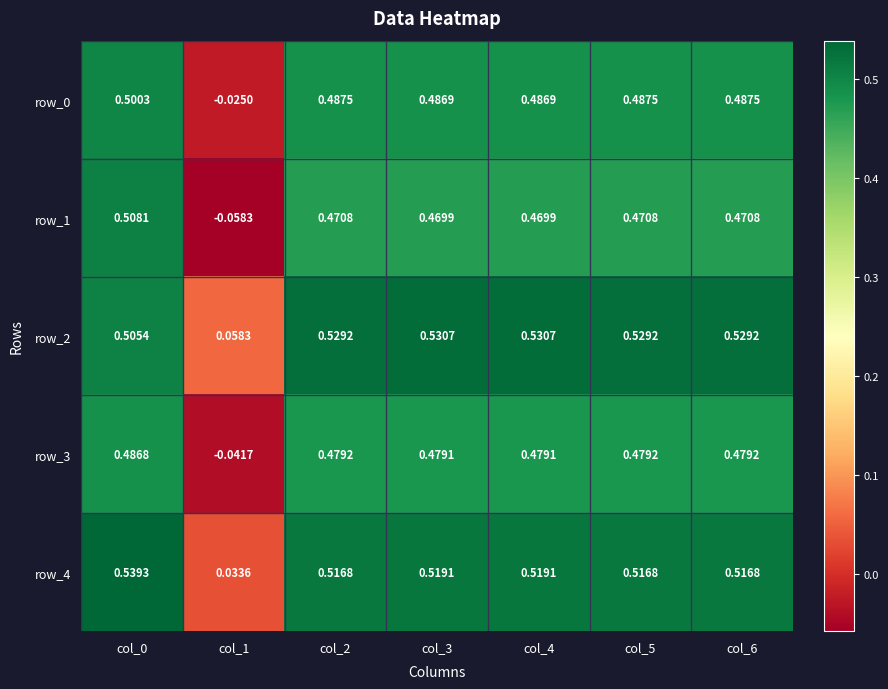

Is the value of row_4 at col_5 greater than the value of row_0 at col_2?

Yes